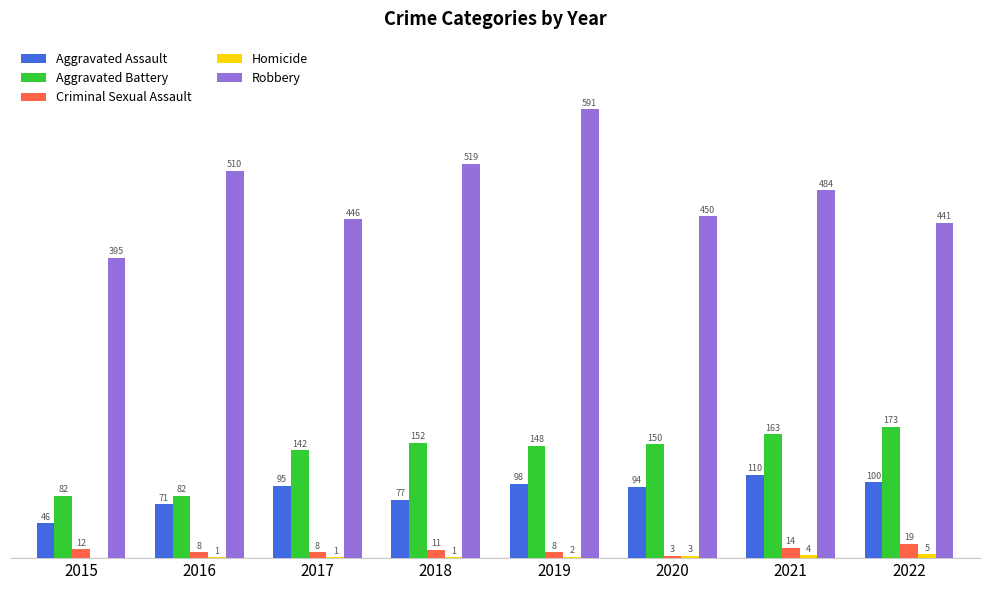

Between 2021 and 2022, which series saw the biggest shift?

Robbery